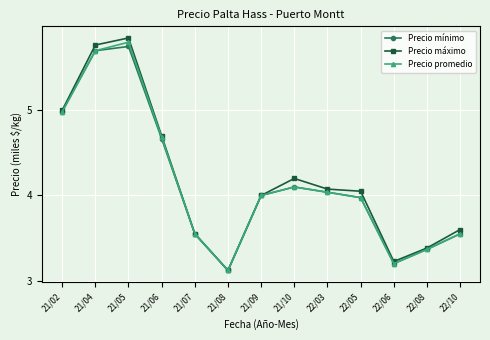

What is the spread (max minus min) of values at 21/10?

0.1